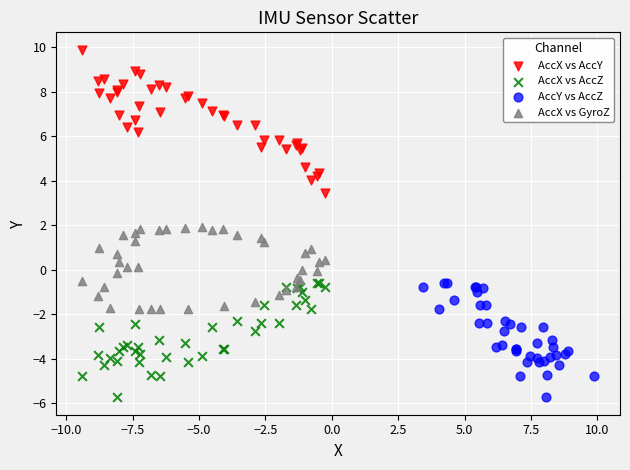

Which series reaches the maximum Y coordinate?

AccX vs AccY